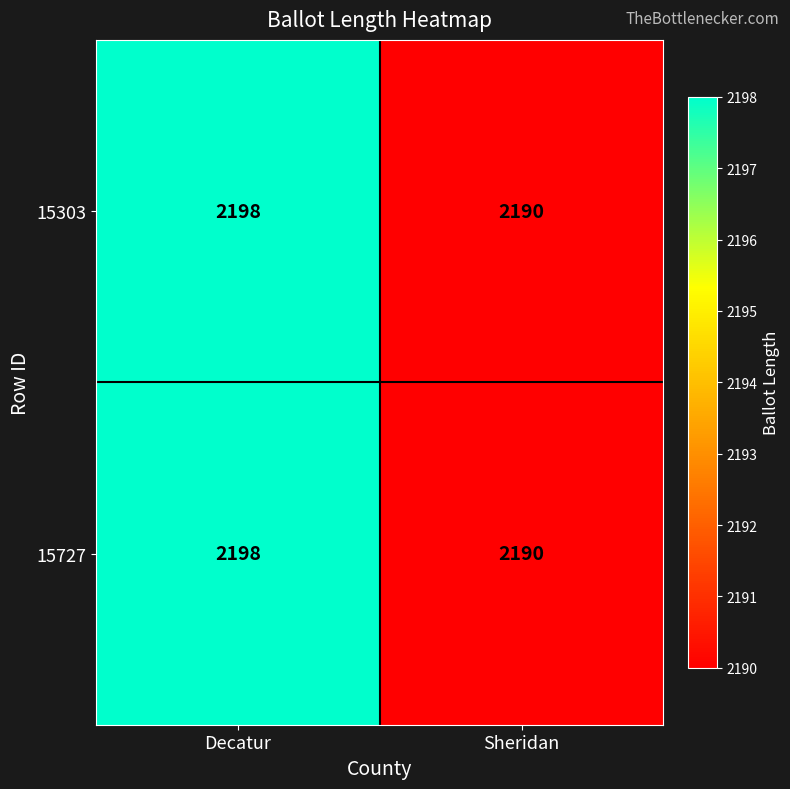

What is the sum of all 15303 values?

4388